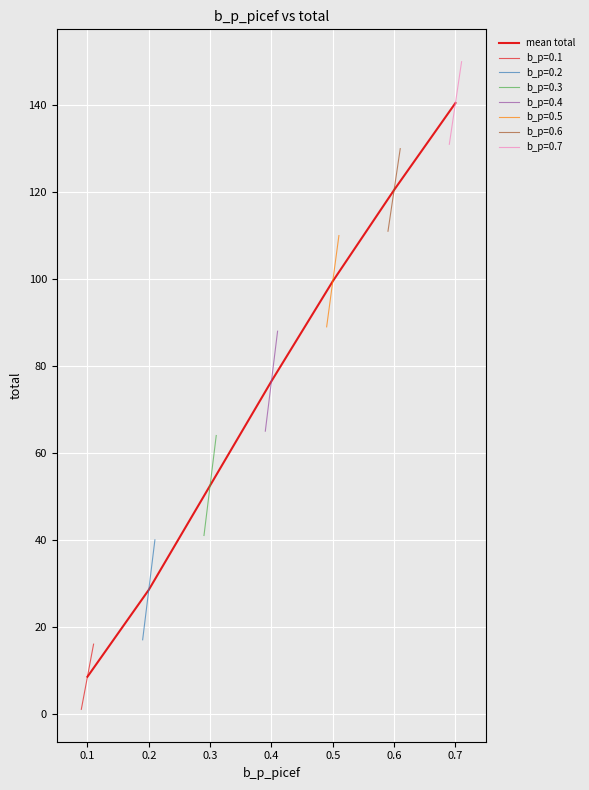

Does the chart display data point markers on the line(s)?

No